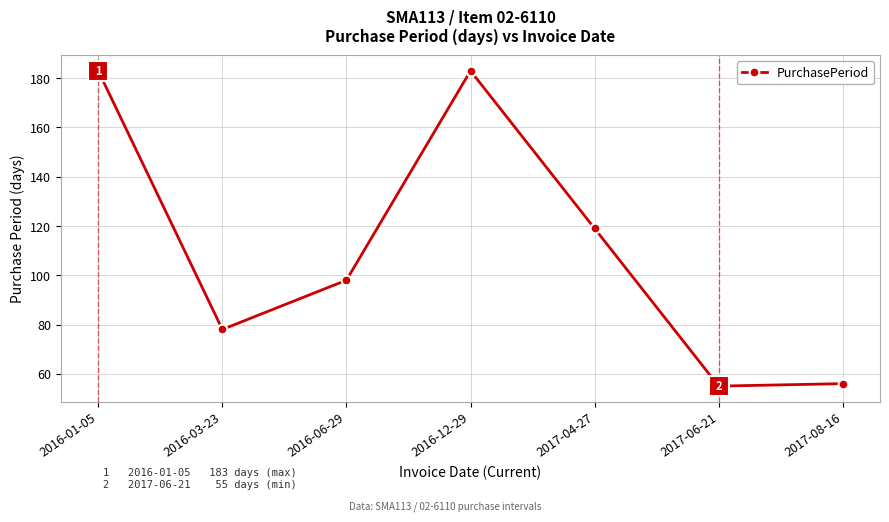

Reading right to left, what are all the values shown in this chart?

56	55	119	183	98	78	183